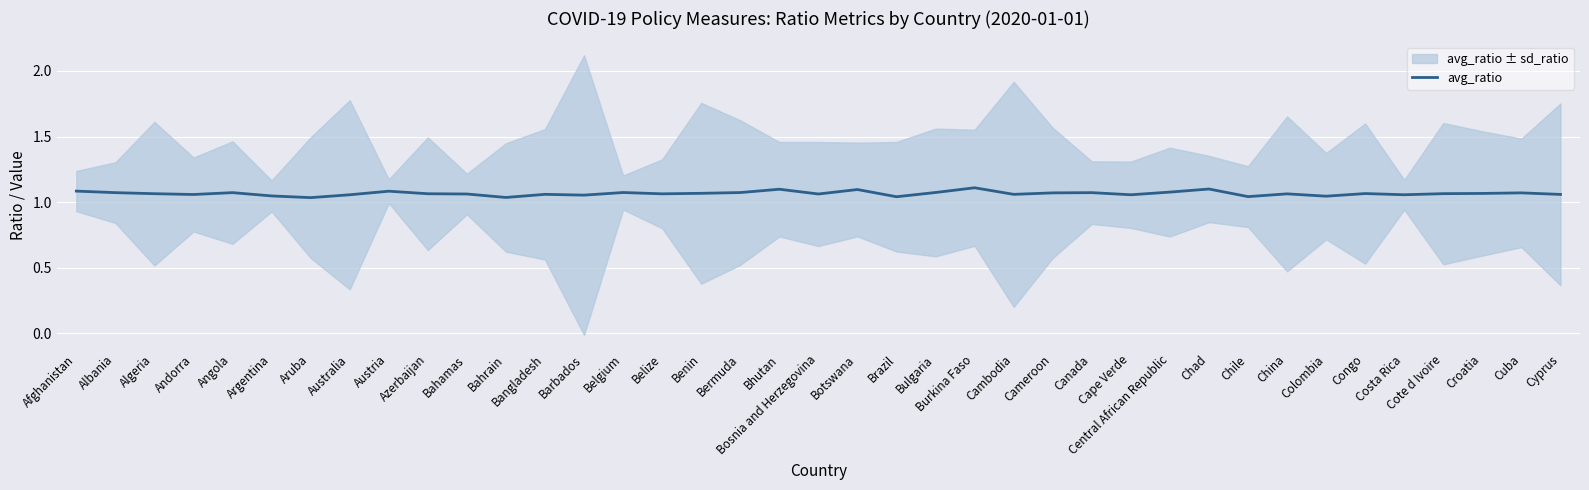

Is it true that the value at Austria is 1.9?

False